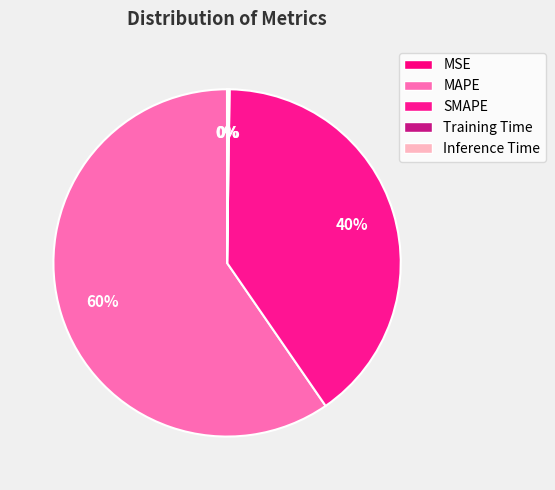

To the nearest percent, what is the combined percentage of Inference Time and MAPE?

60%